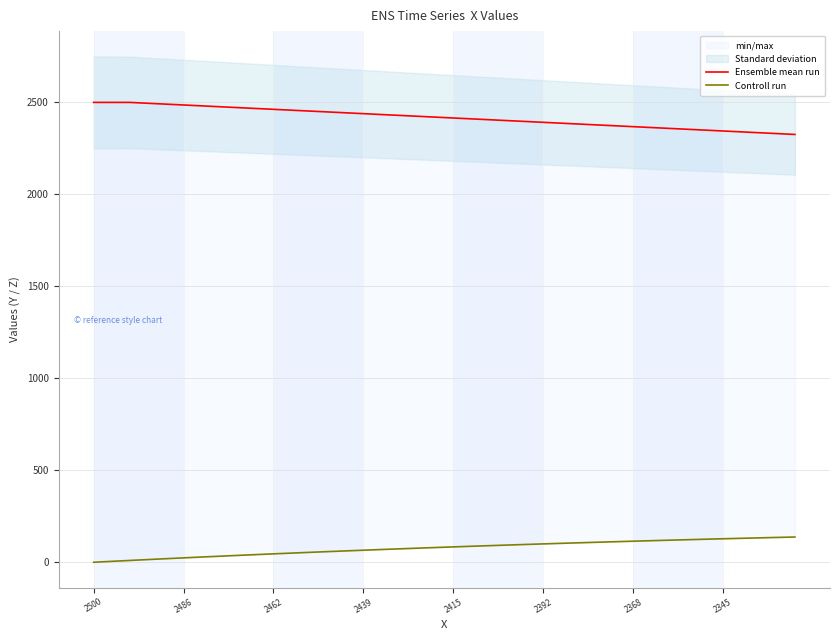

What is the value of the Controll run point at the 22nd from the left?

86.9